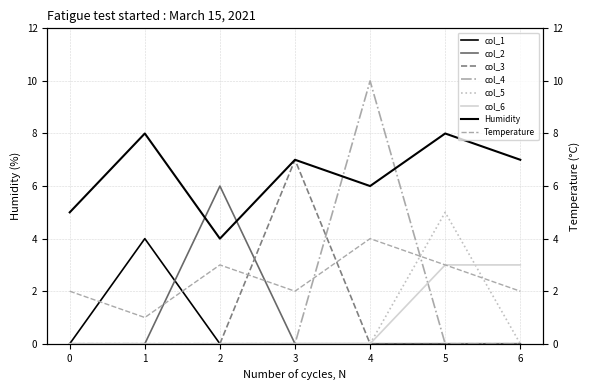

Is this an area chart (filled region under the line)?

No